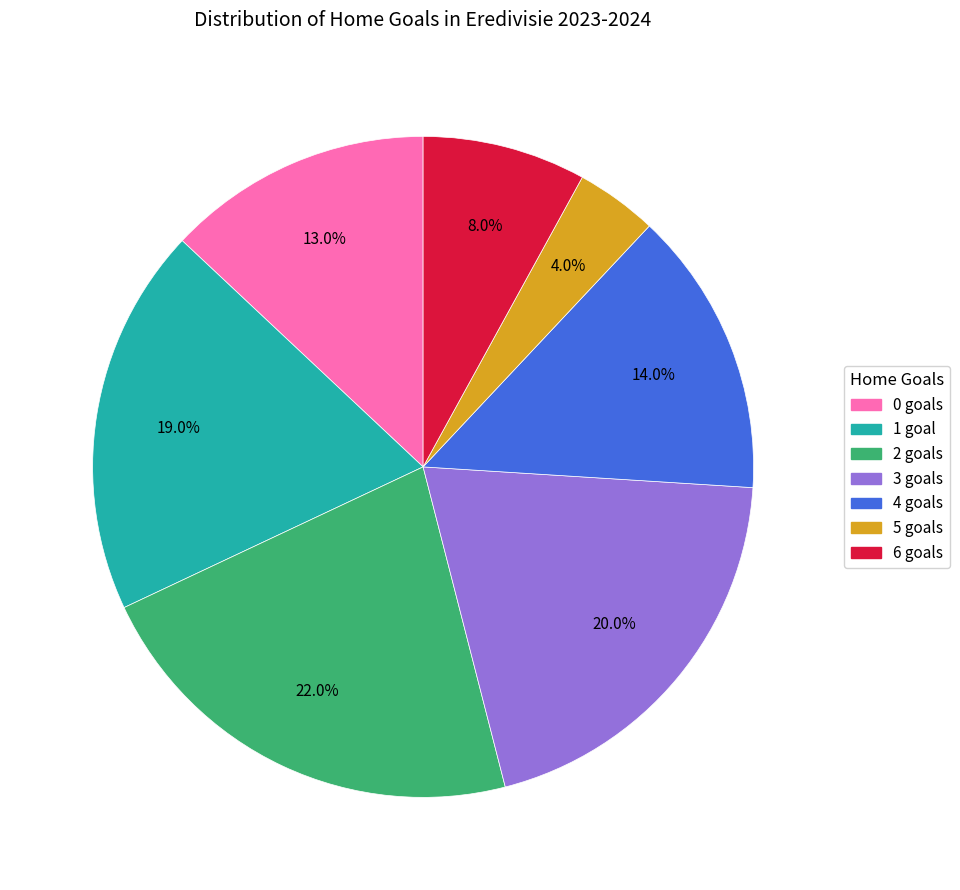

To the nearest percent, what is the average slice percentage?

14%